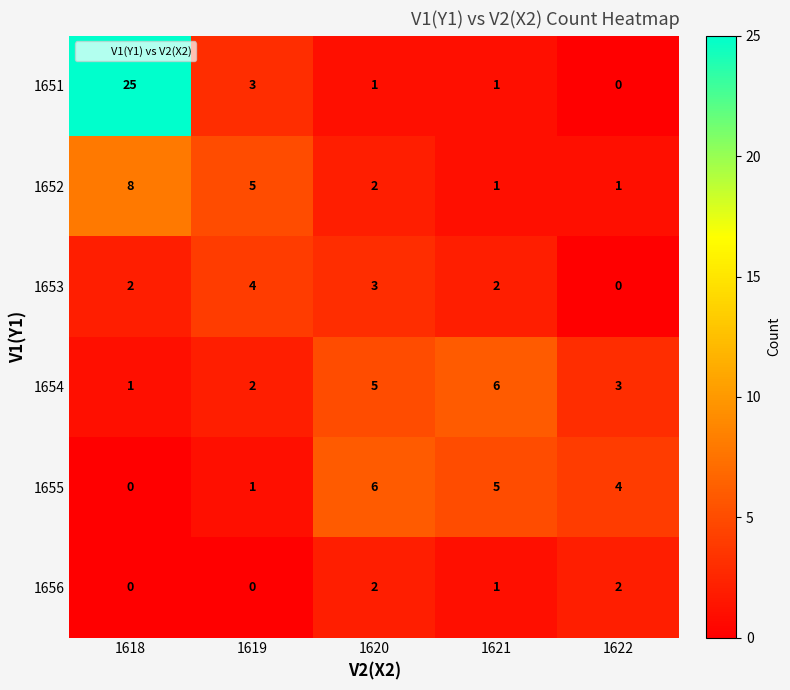

Reading left to right, extract all data points from this chart.

1651: 25	3	1	1	0
1652: 8	5	2	1	1
1653: 2	4	3	2	0
1654: 1	2	5	6	3
1655: 0	1	6	5	4
1656: 0	0	2	1	2